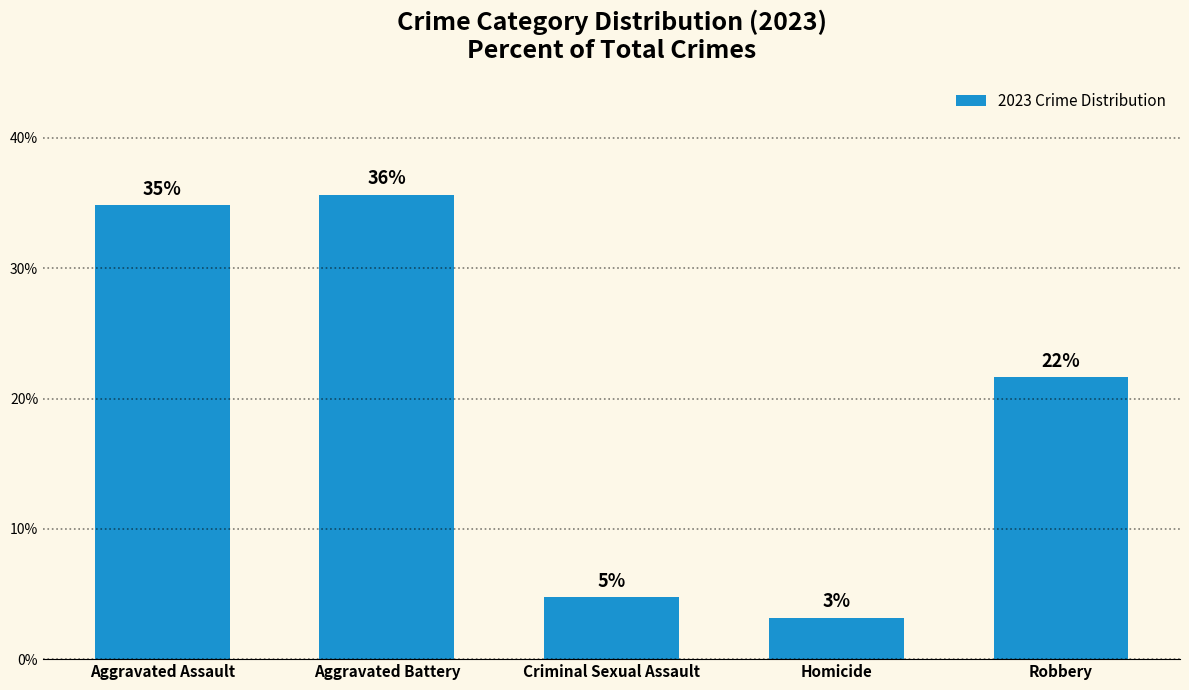

What is the average value?

20.0